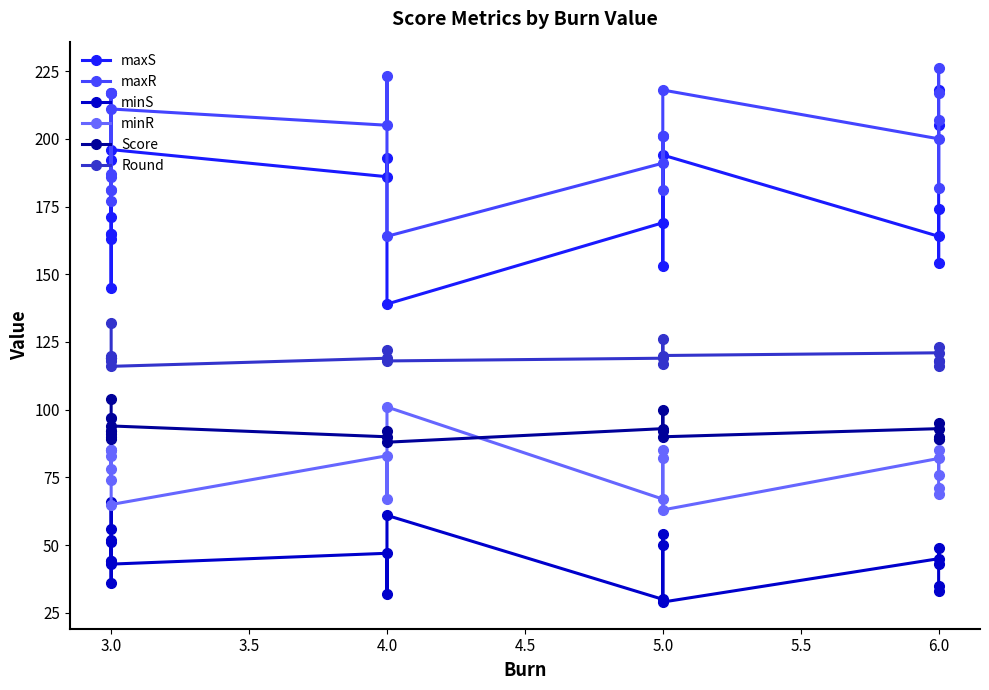

True or false: minS and Score intersect in this chart.

False